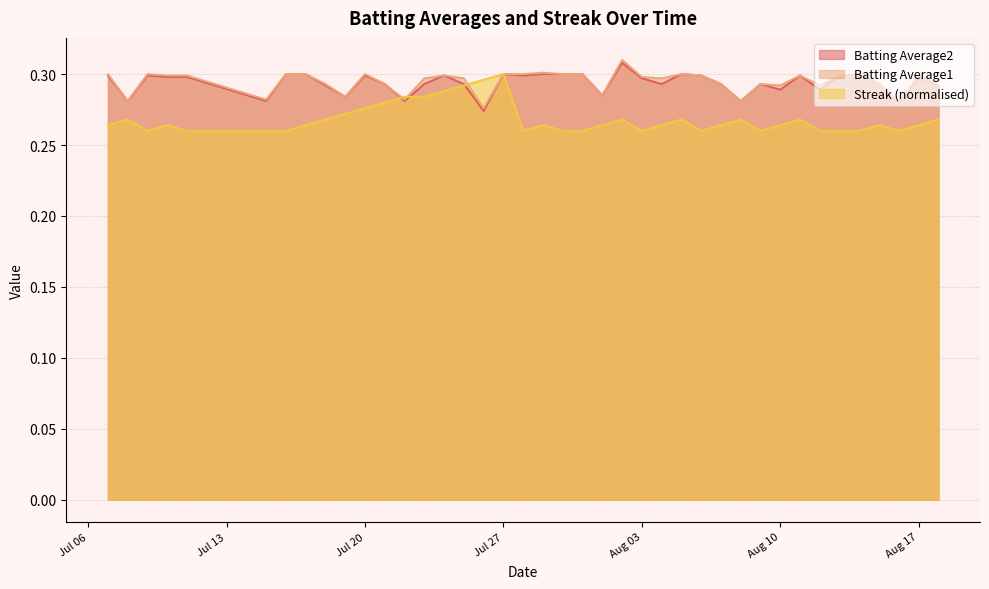

At which label is Batting Average1 closest to 0?

2010-07-26